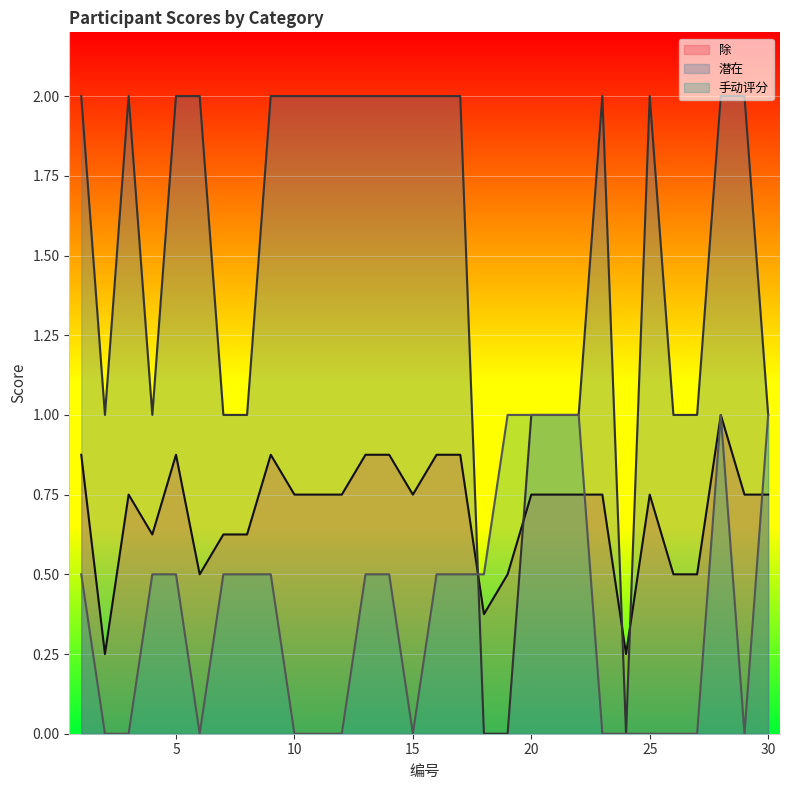

At which category does the chart reach its peak across all series?

1